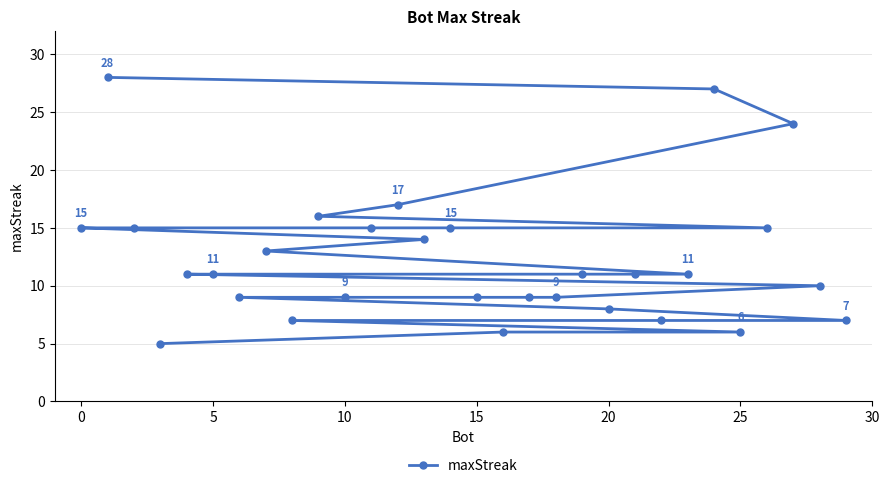

True or false: the data has more than 0 interior local peaks.

False